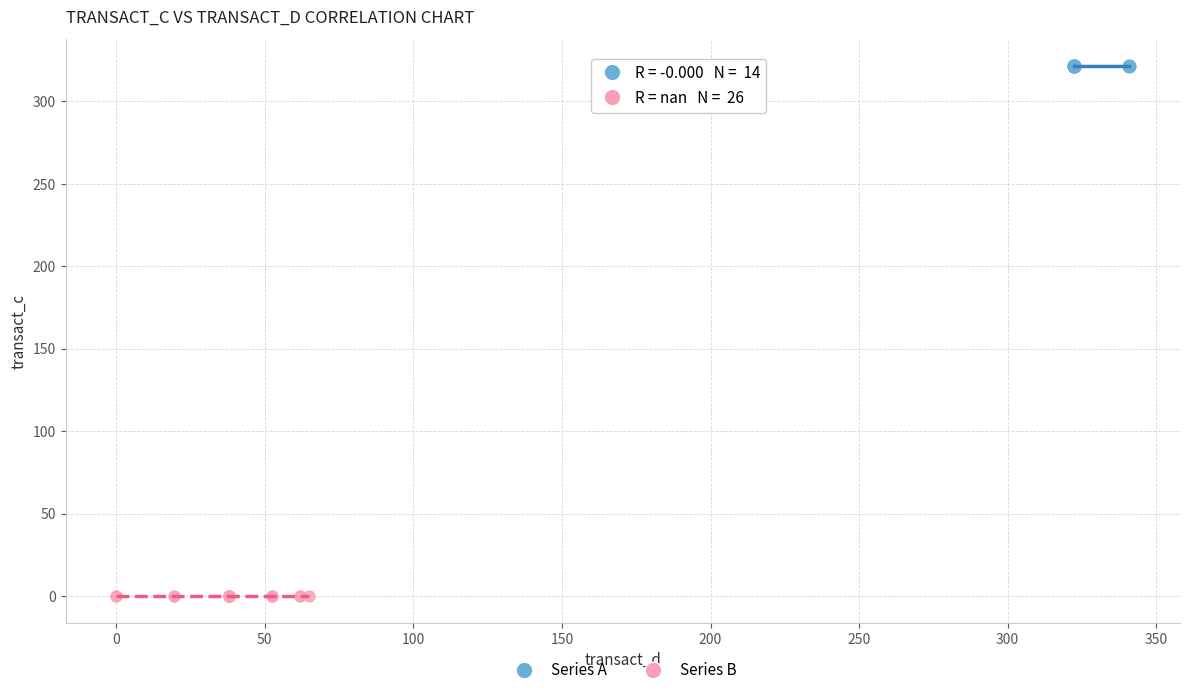

Which series contains the lowest Y value?

Series B